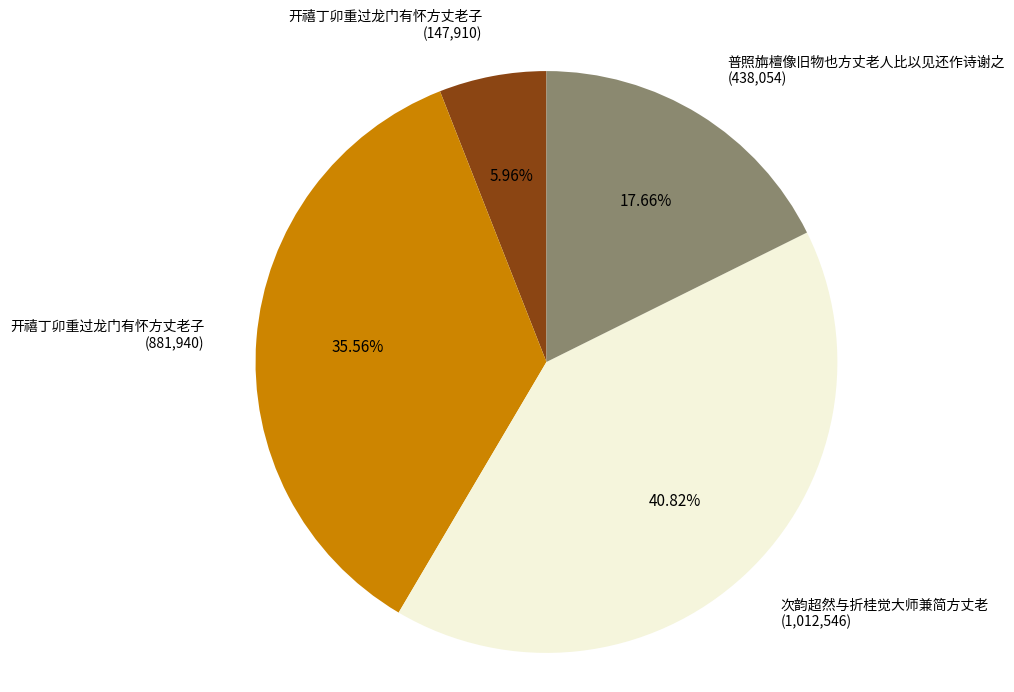

Is the sum of 开禧丁卯重过龙门有怀方丈老子 (881,940) and 次韵超然与折桂觉大师兼简方丈老 (1,012,546) greater than half?

Yes